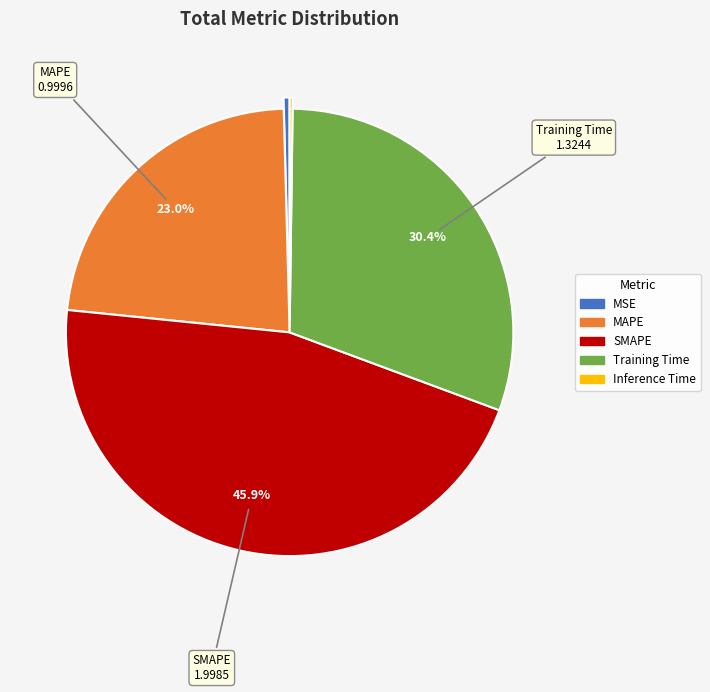

Do Training Time and SMAPE together represent more than half of the pie?

Yes